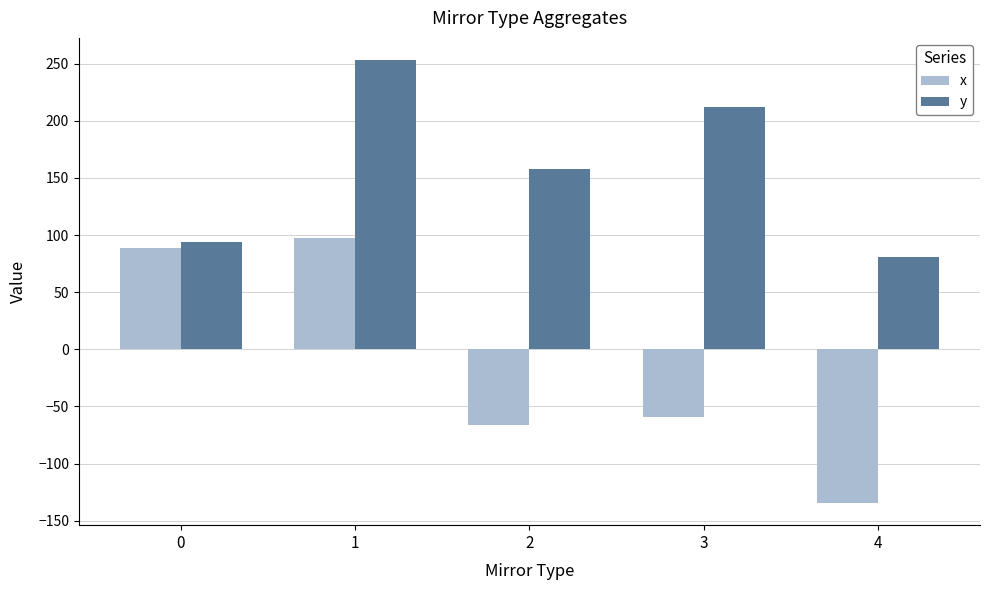

What is the smallest value displayed?

-134.6